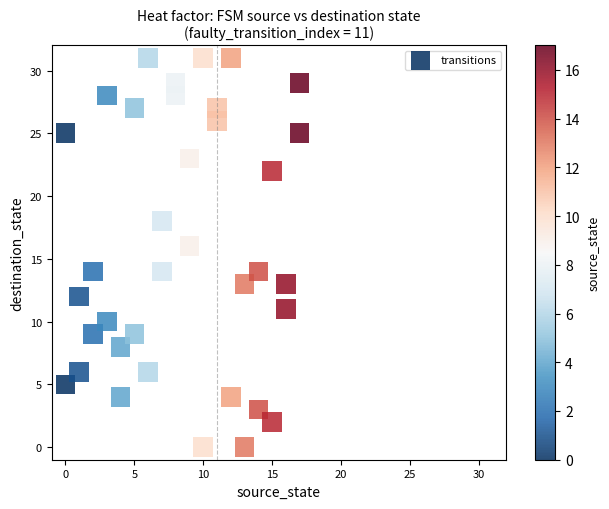

What is the range of X values (max minus min)?

17